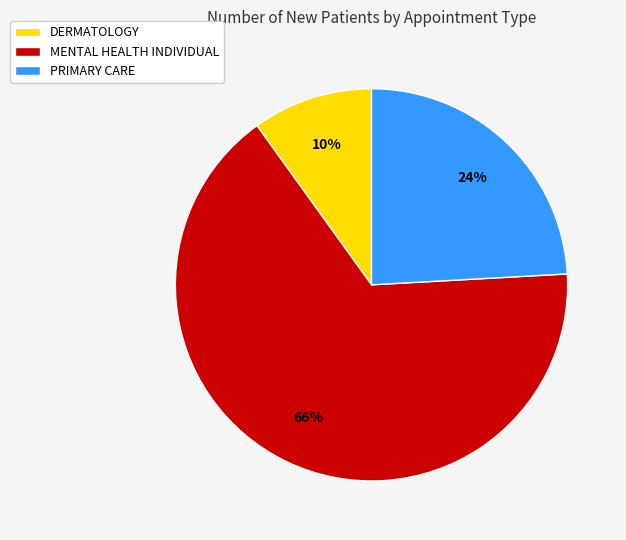

Is the sum of MENTAL HEALTH INDIVIDUAL and DERMATOLOGY greater than half?

Yes